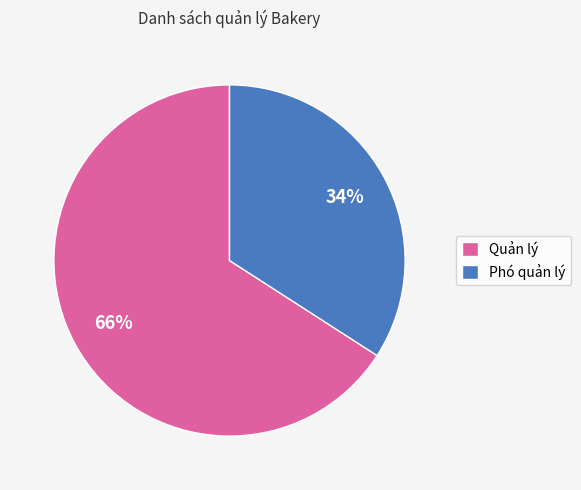

Approximately how many times larger is the value at Phó quản lý compared to Quản lý?

0.5